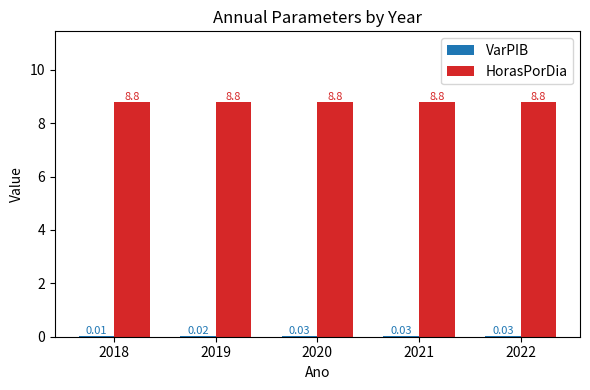

Which series has the largest total across all categories?

HorasPorDia